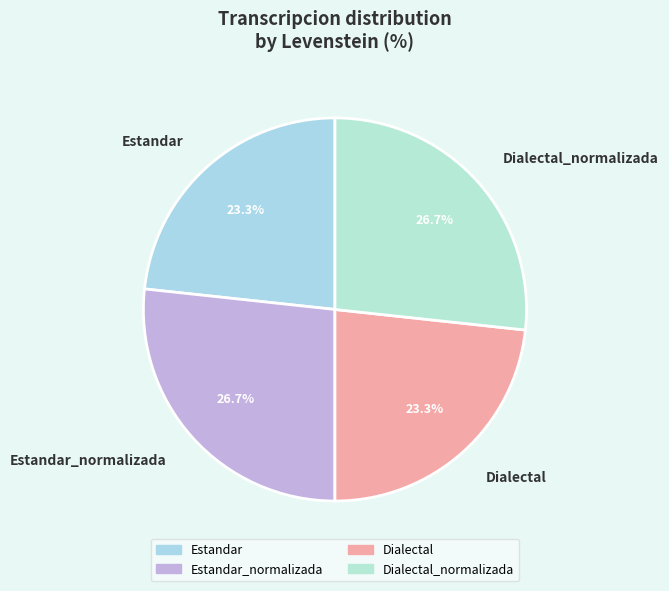

What is the total percentage of Estandar and Estandar_normalizada?

50.0%